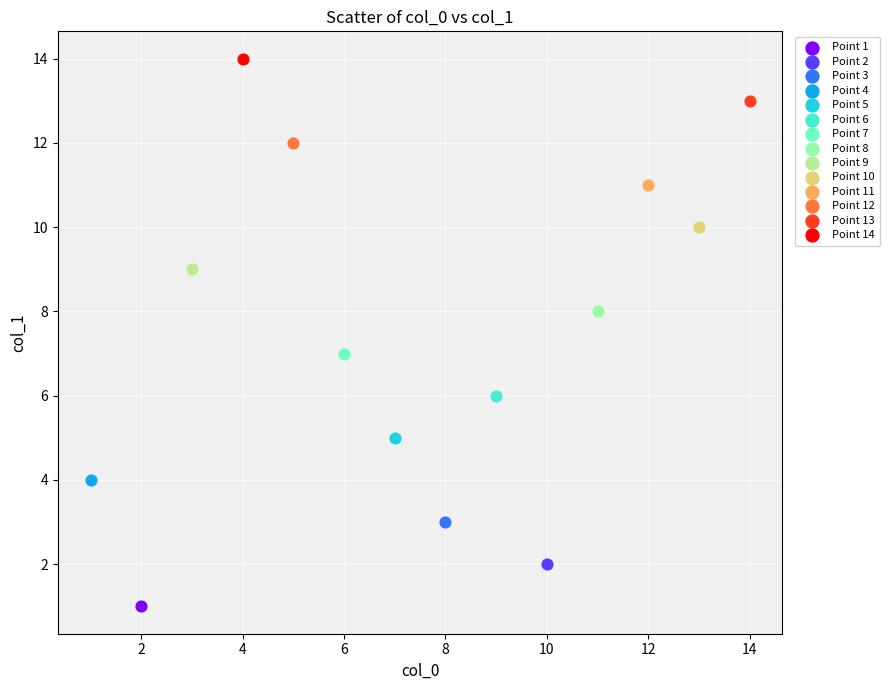

Which series contains the lowest Y value?

Point 1